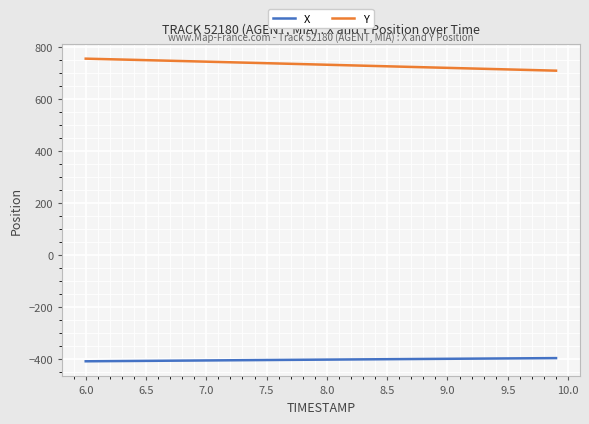

Which series has the largest total across all categories?

Y